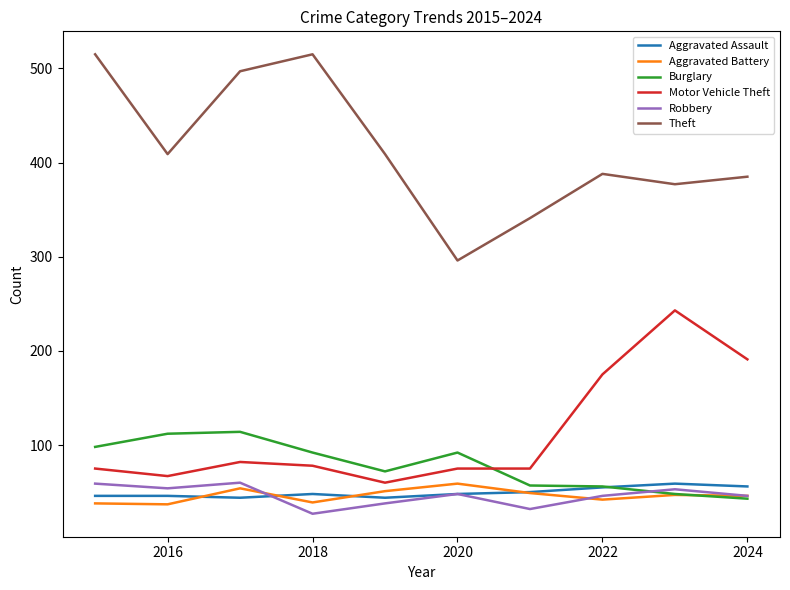

What is the greatest value displayed?

515